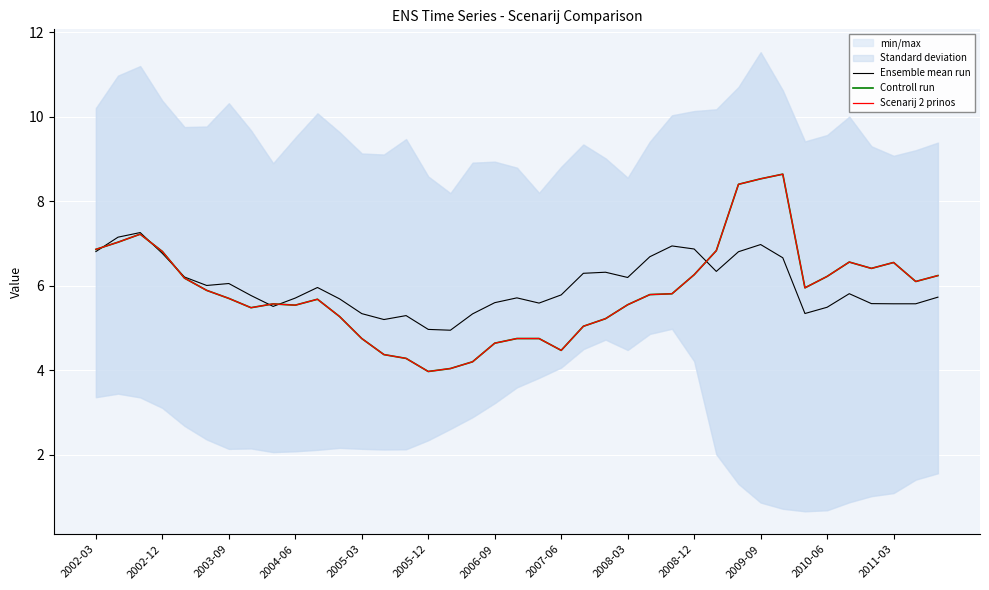

True or false: Scenarij 2 prinos and Controll run intersect in this chart.

False